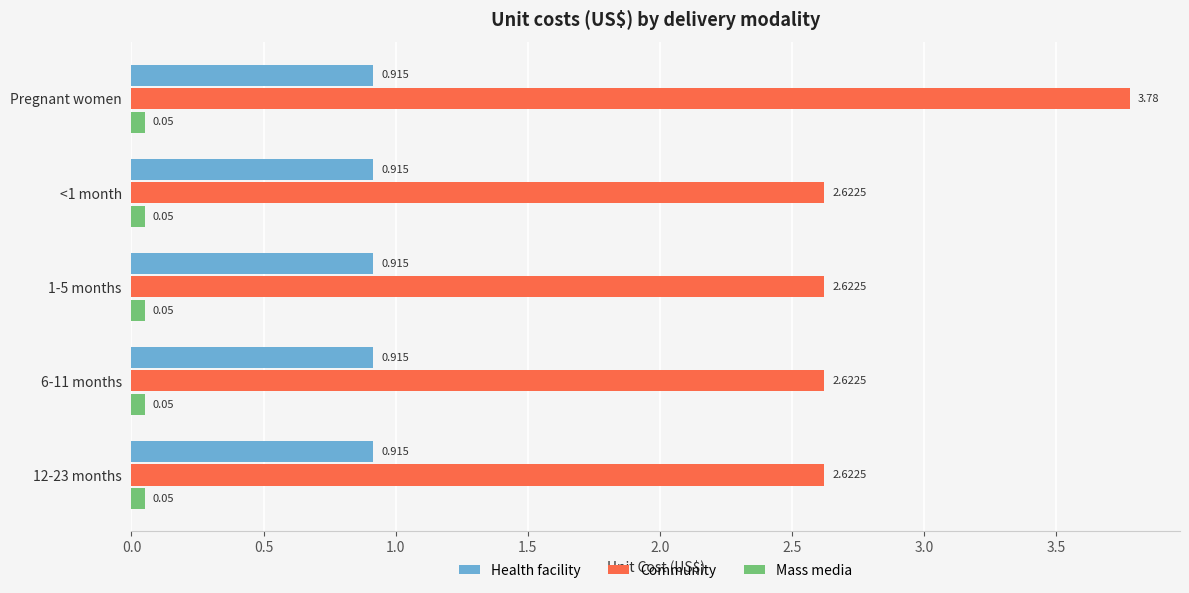

Which series has the largest range (max minus min)?

Community